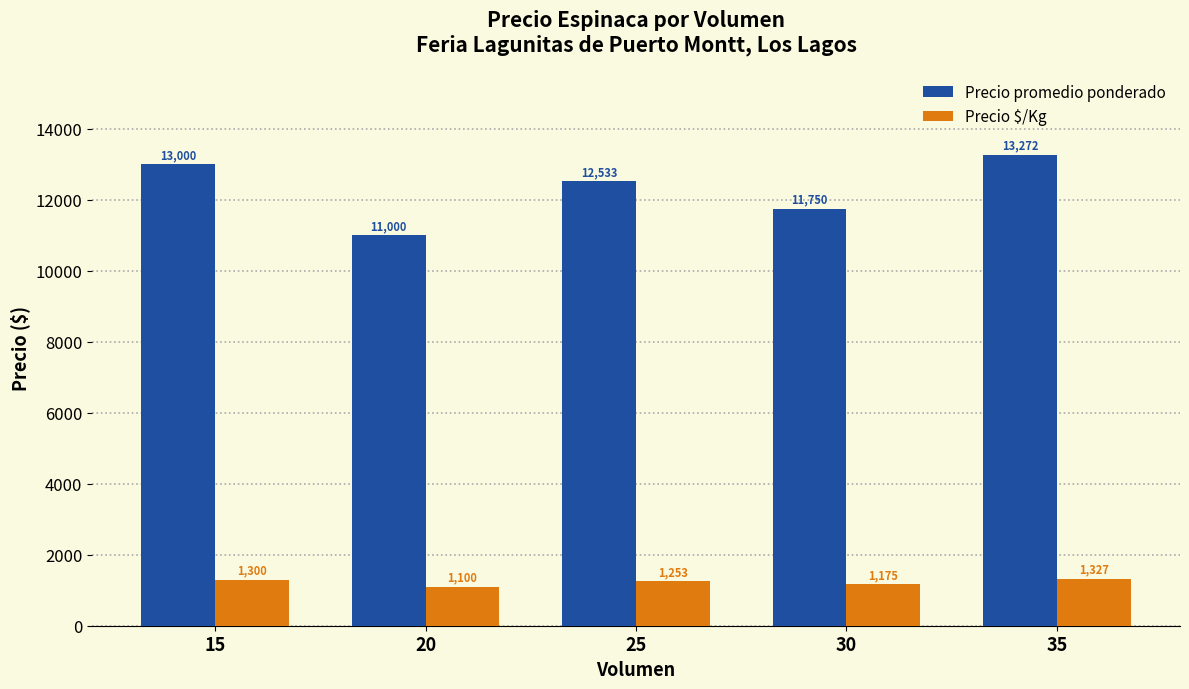

What is the sum of all Precio promedio ponderado values?

61555